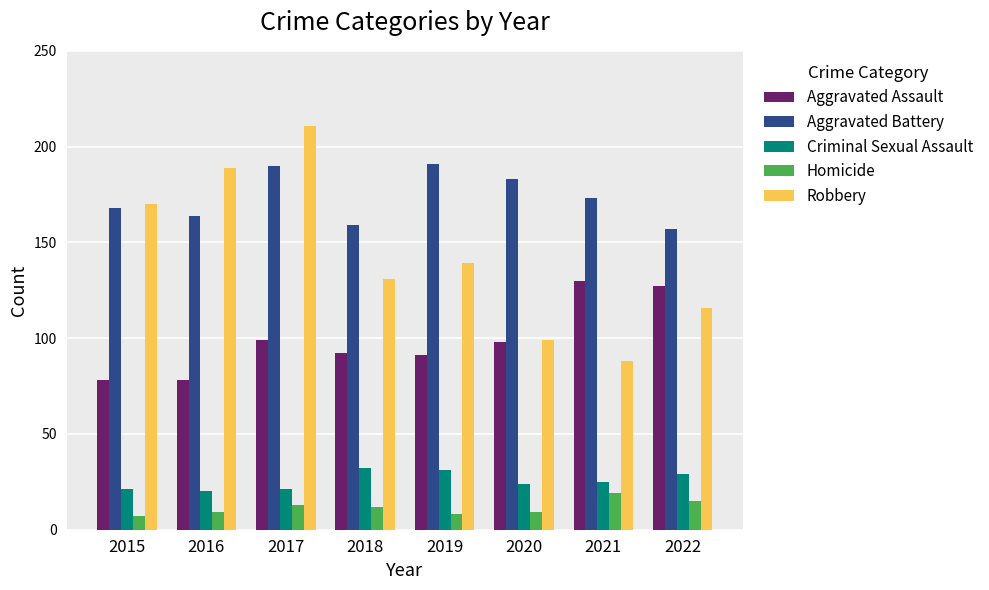

What is the smallest value displayed?

7